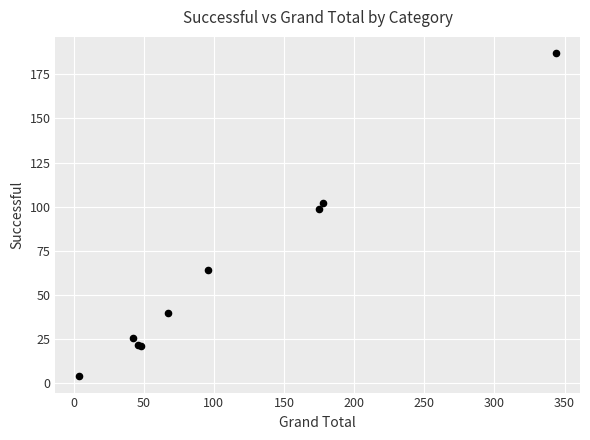

What Y value in the scatter plot is closest to 95?

99